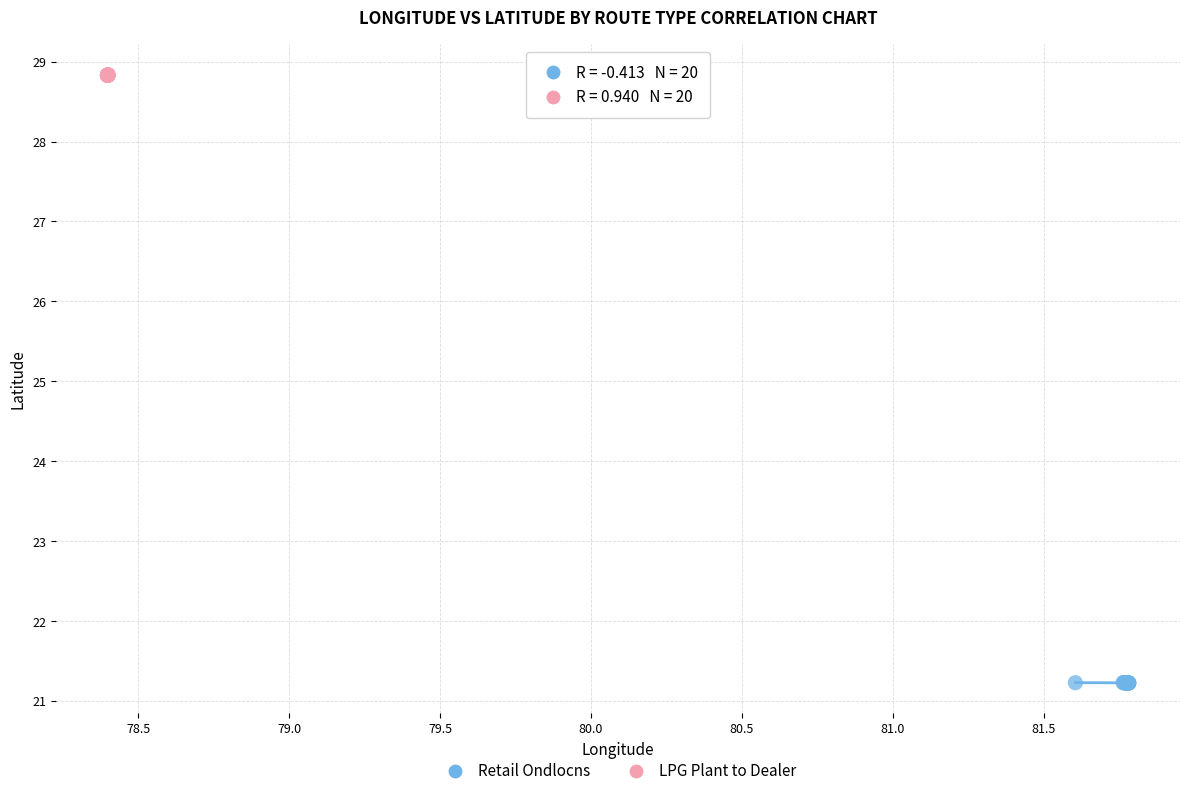

Which series reaches the minimum Y coordinate?

Retail Ondlocns